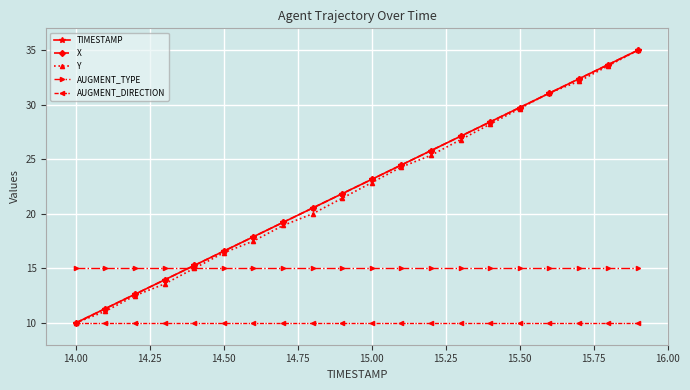

What is the value of the AUGMENT_TYPE point at the 7th from the left?

15.0